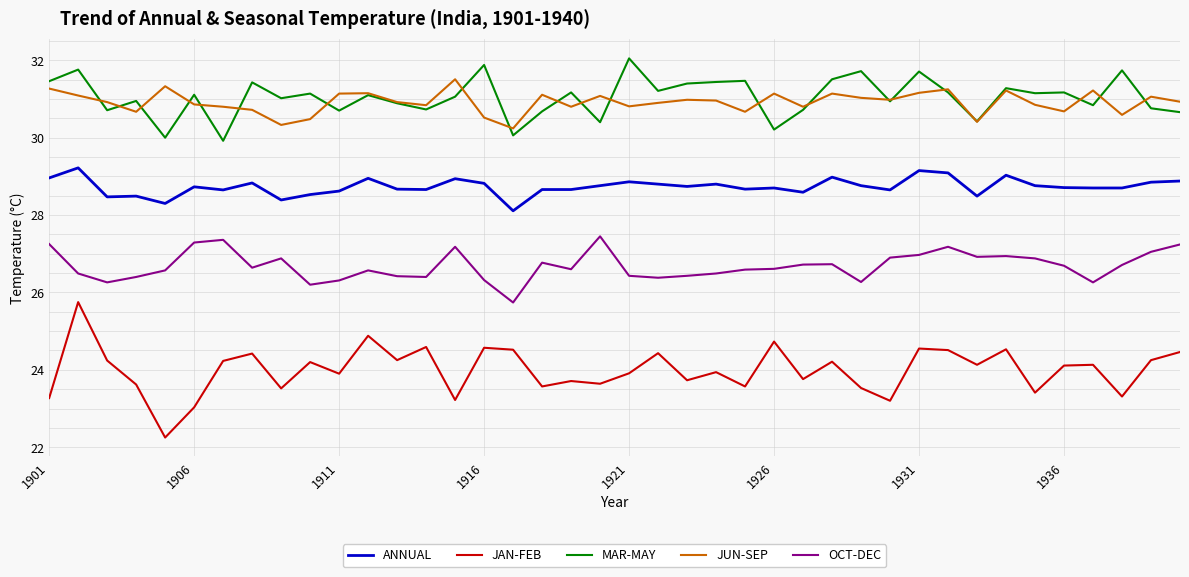

Rank the series by their maximum value, from highest to lowest.

MAR-MAY, JUN-SEP, ANNUAL, OCT-DEC, JAN-FEB